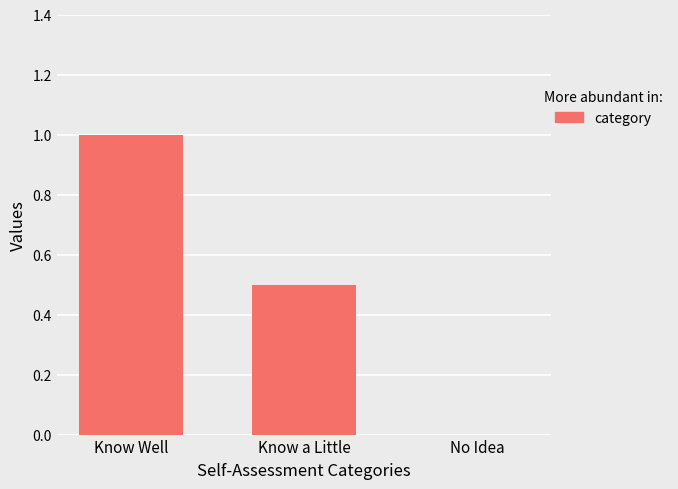

The chart shows a value of 0.7 at Know a Little. True or false?

False